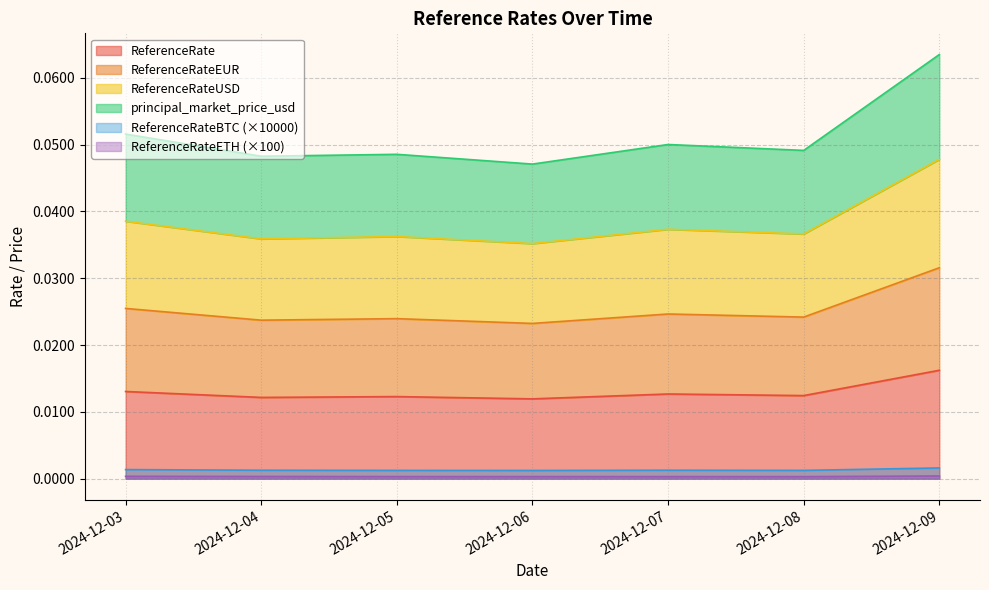

How many data points does each series have?

7